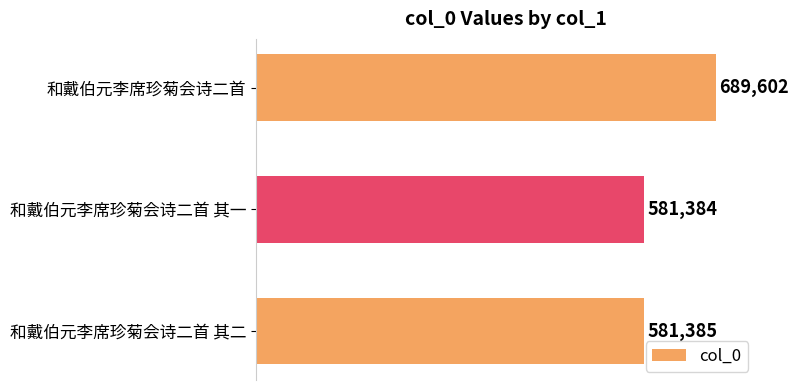

Rank the categories by value from highest to lowest.

和戴伯元李席珍菊会诗二首, 和戴伯元李席珍菊会诗二首 其二, 和戴伯元李席珍菊会诗二首 其一